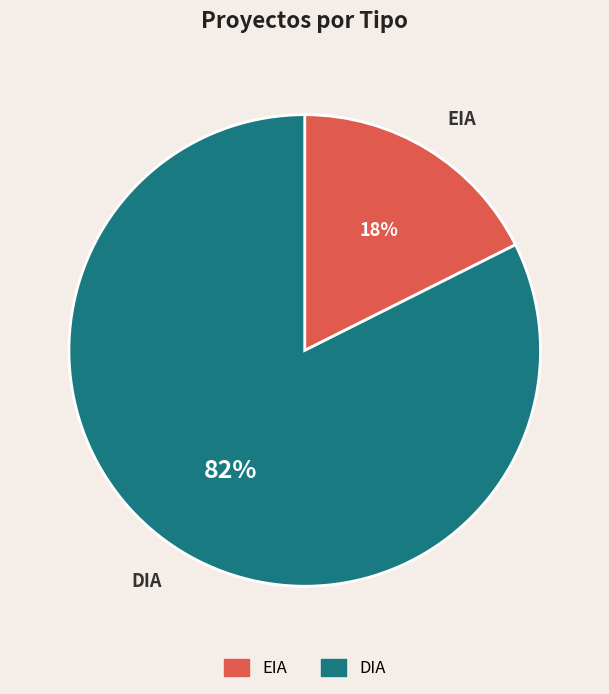

To the nearest percent, what is the average slice percentage?

50%